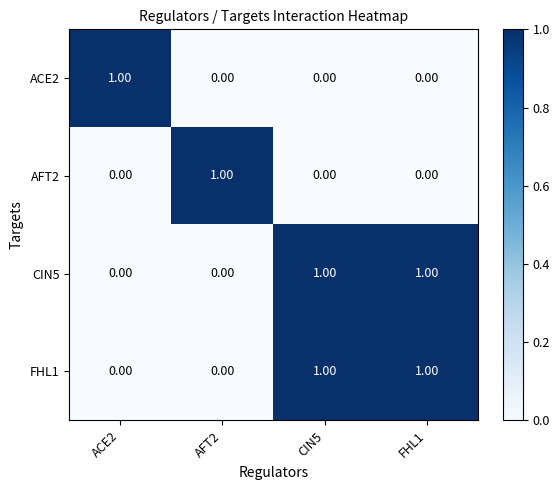

At how many categories does at least one series exceed 0?

4